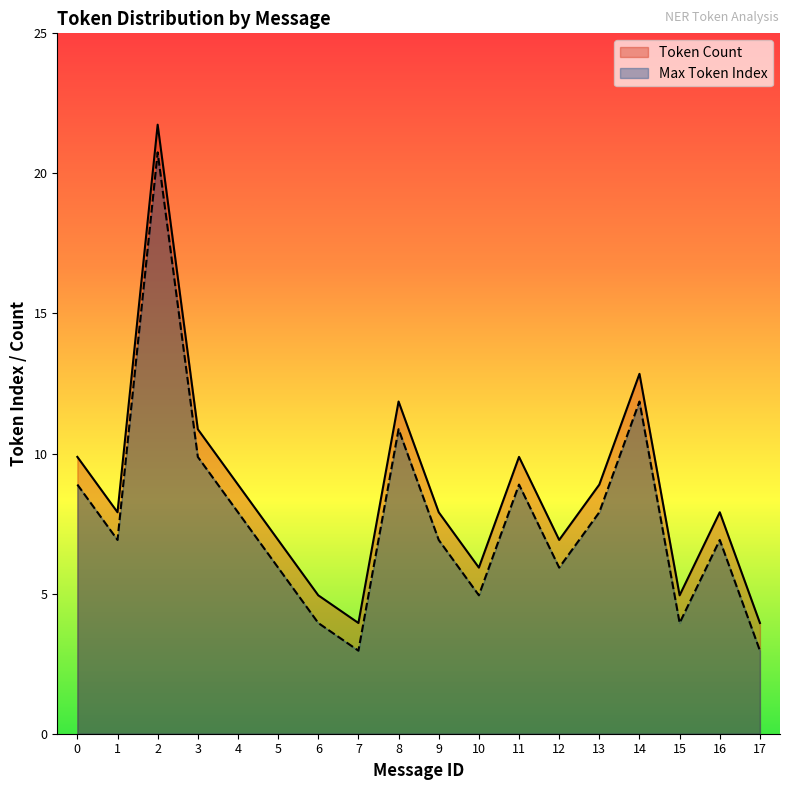

At which category is the sum across all series the highest?

2